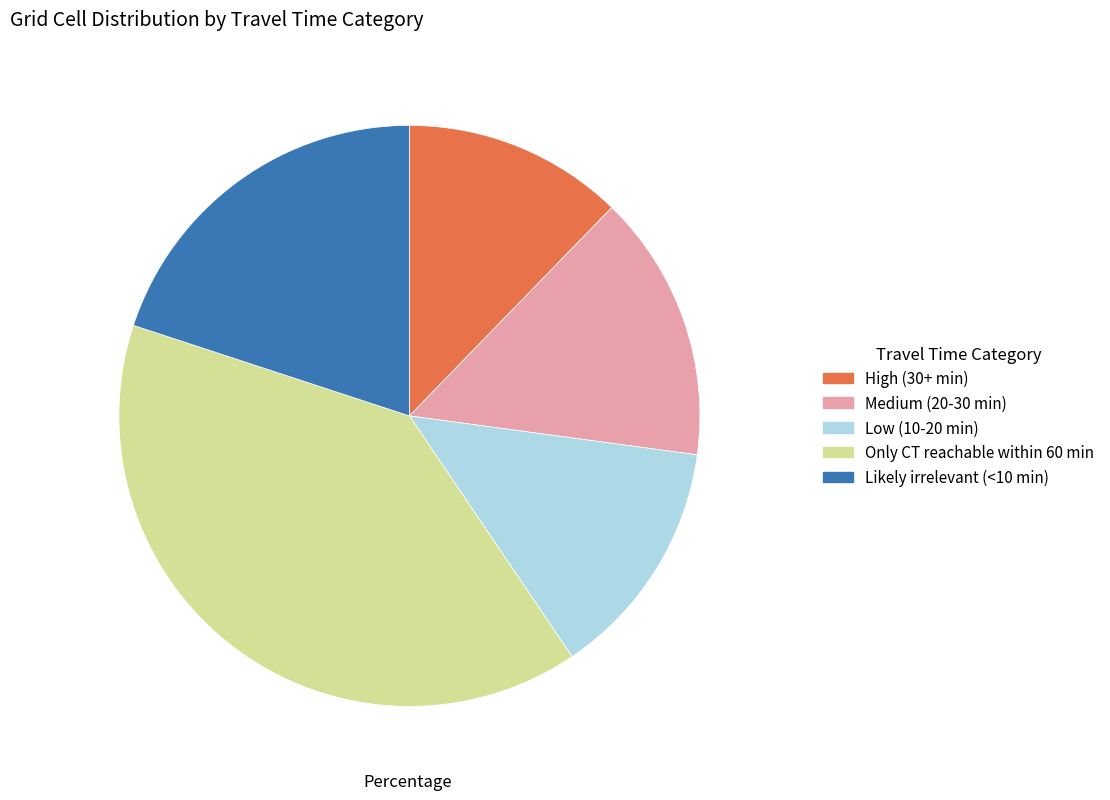

Is it true that Low (10-20 min) is 2% of the pie?

False